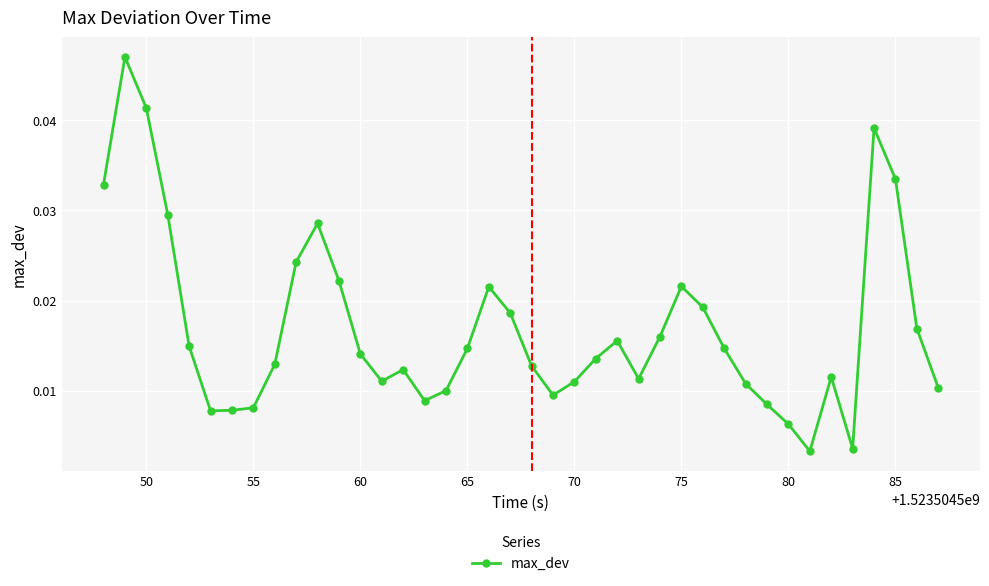

True or false: there are more than 0 points higher than both neighbors.

True